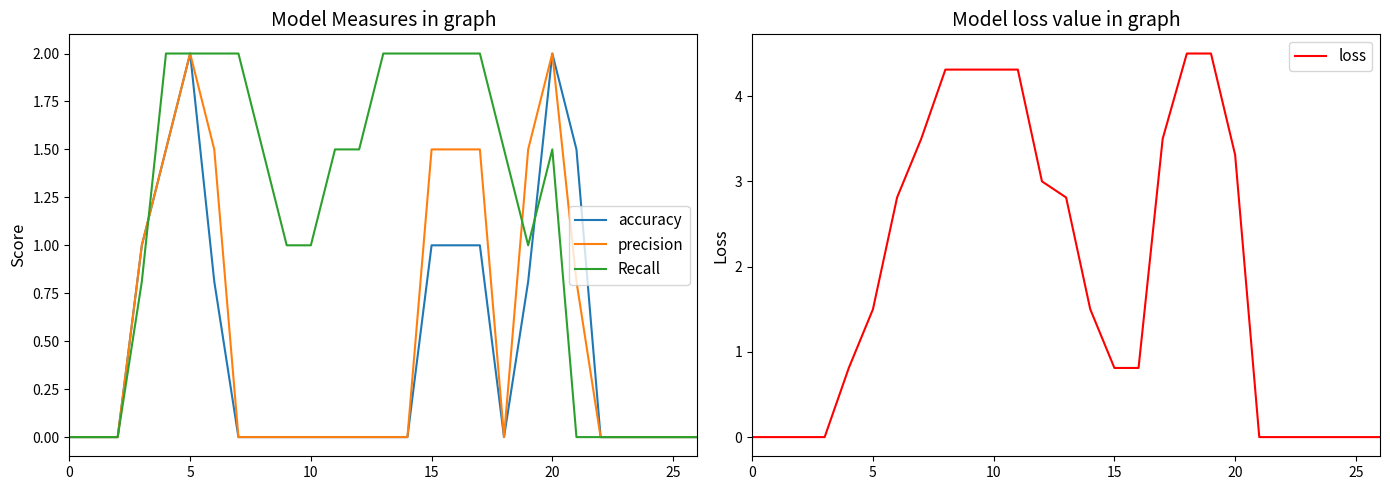

Where does the loss series first go above 1?

5